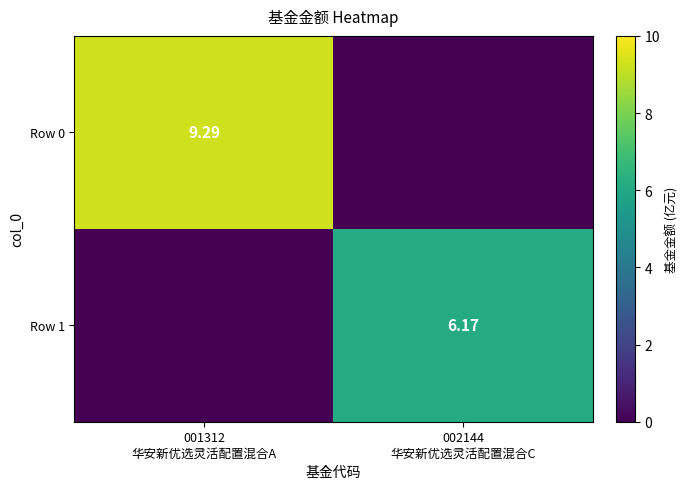

What is the difference between the highest and lowest values at 002144
华安新优选灵活配置混合C?

6.2